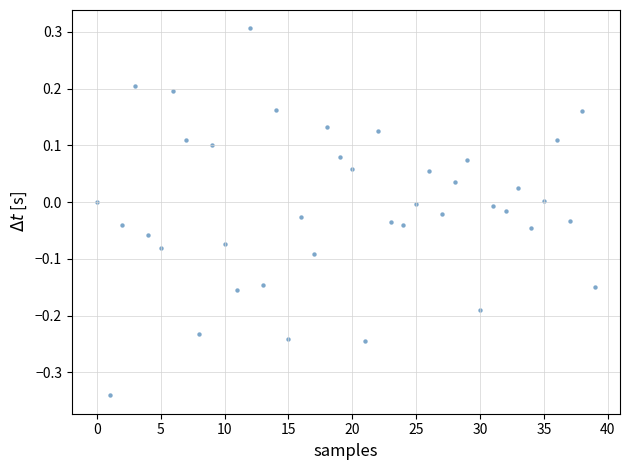

What is the range of Y values (max minus min)?

0.6